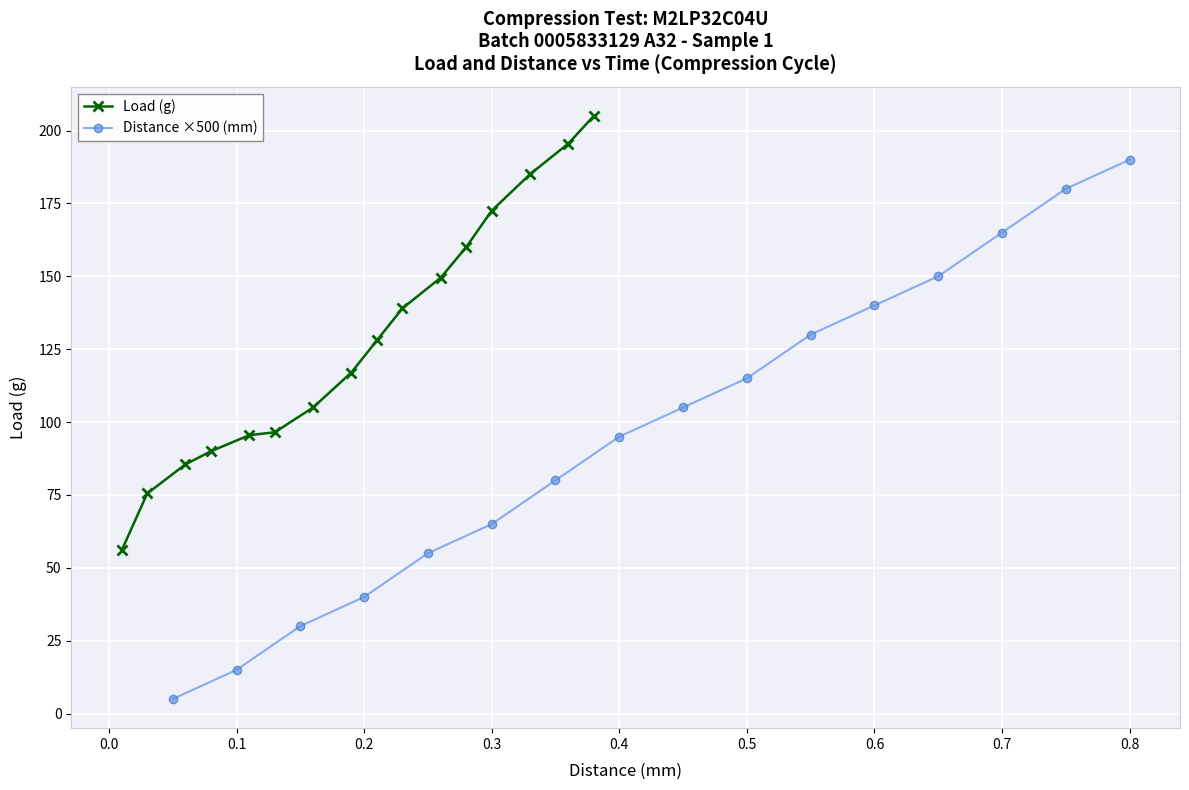

True or false: Distance ×500 (mm) has more than 1 points higher than both neighbors.

False